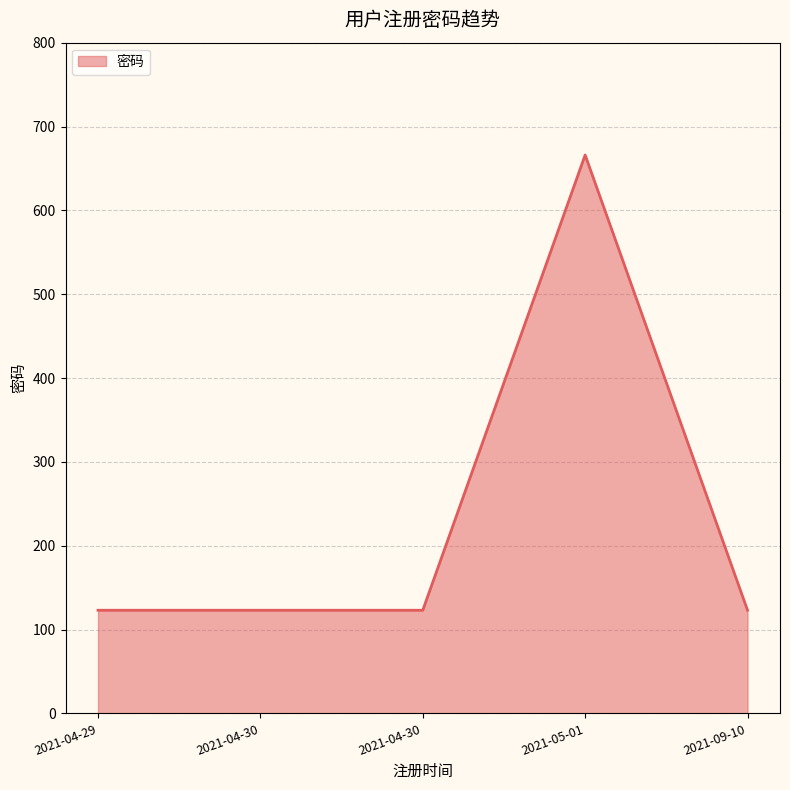

The chart shows a value of 123 at 2021-04-30. True or false?

True